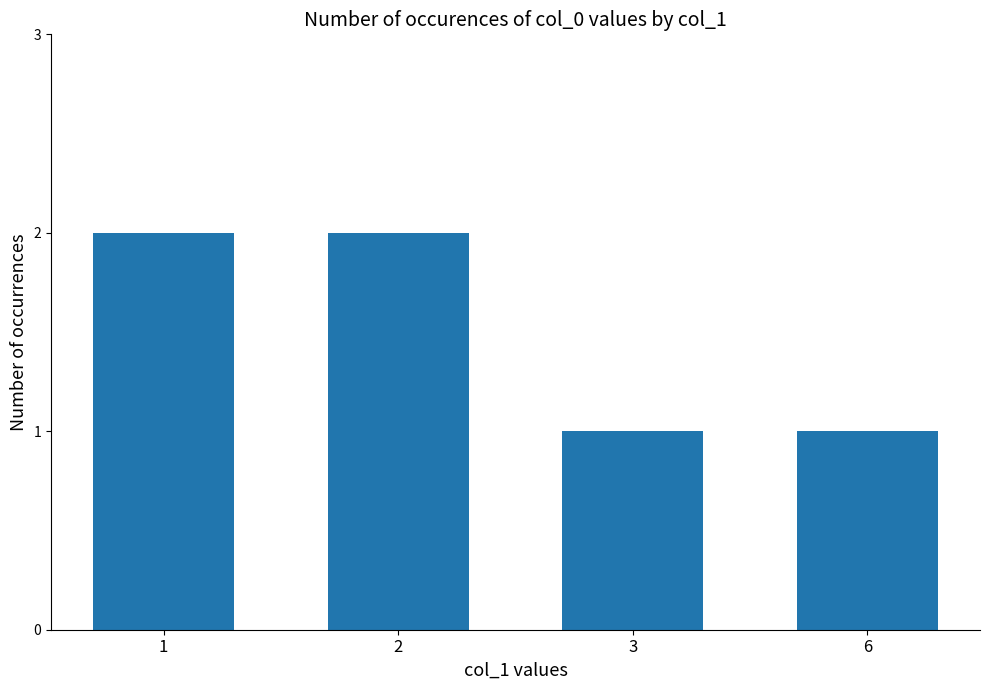

The chart shows a value of 2 at 1. True or false?

True